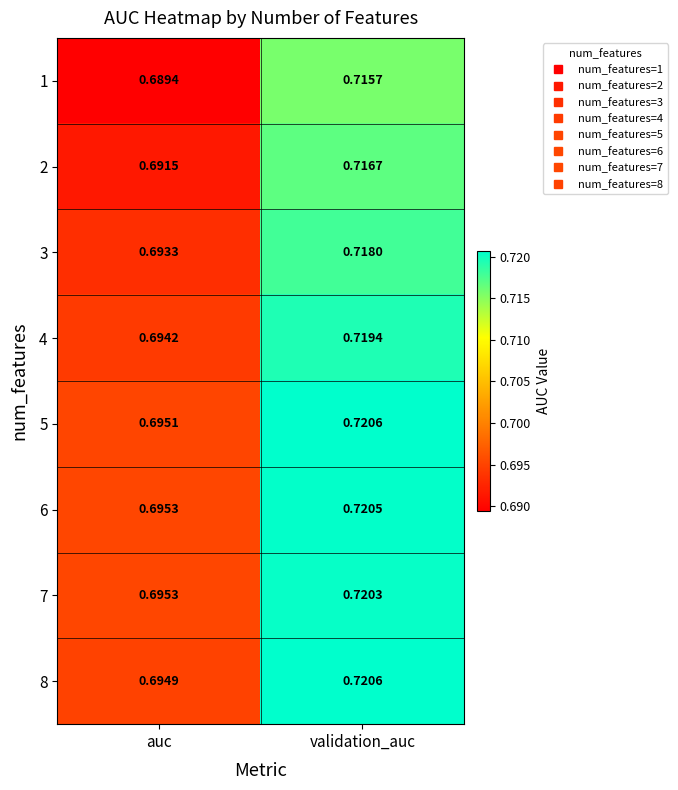

At which label does 1 reach its minimum?

auc